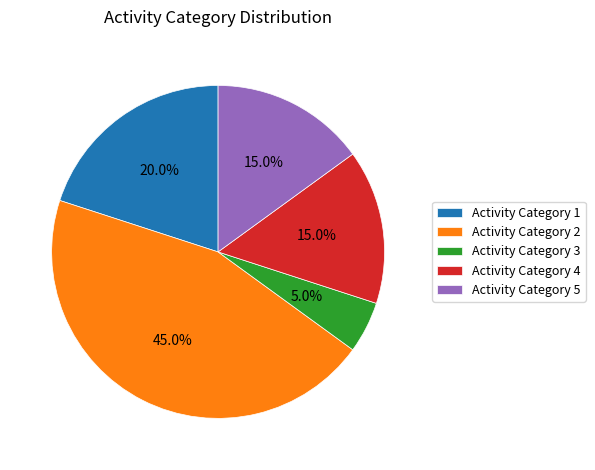

Does any single category account for the majority?

No